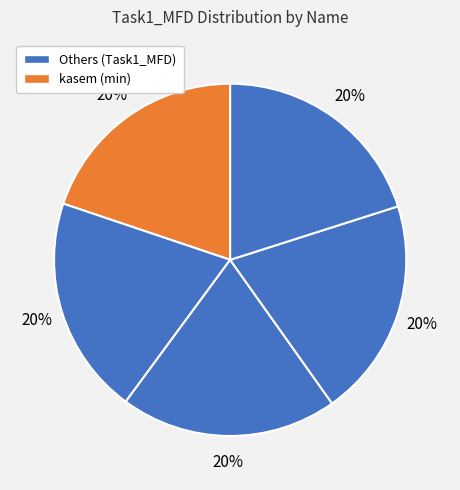

How many segments does this pie chart have?

5